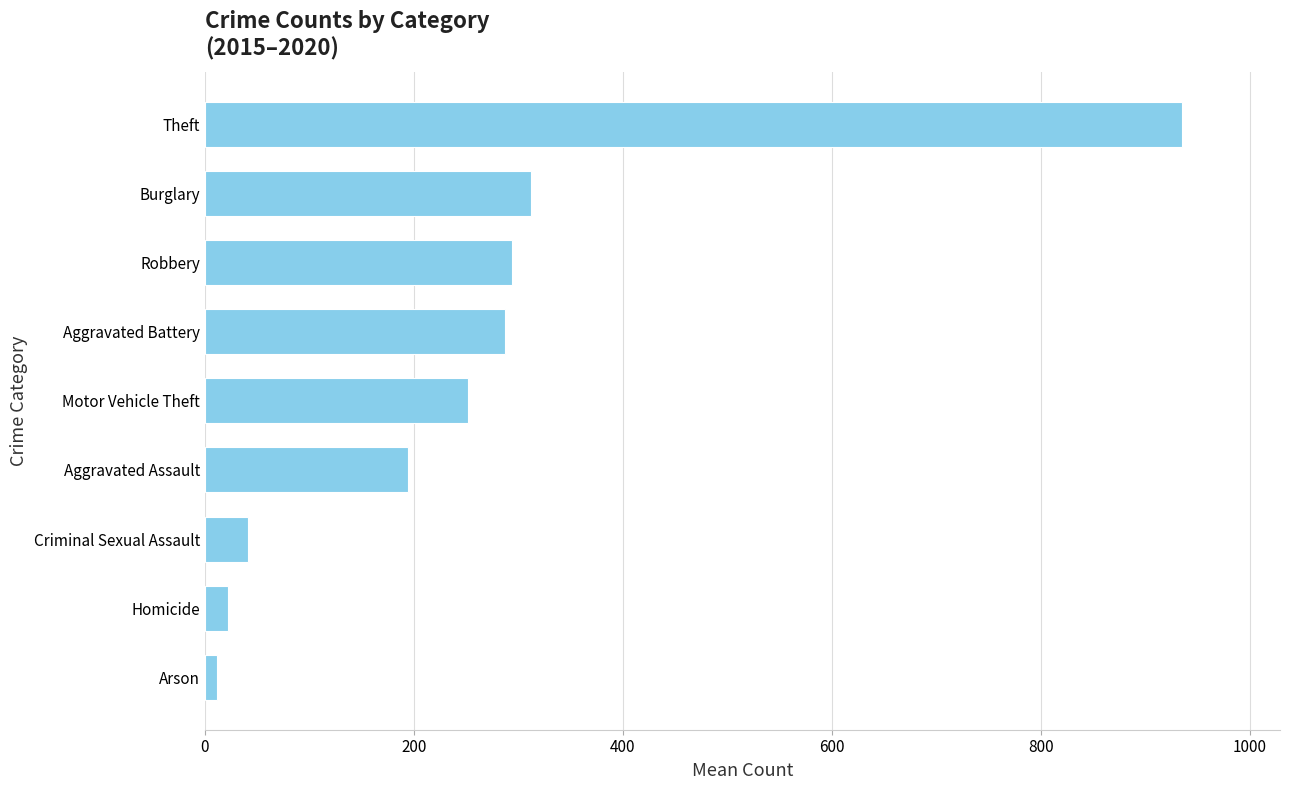

Approximately how many times larger is the value at Burglary compared to Robbery?

1.1